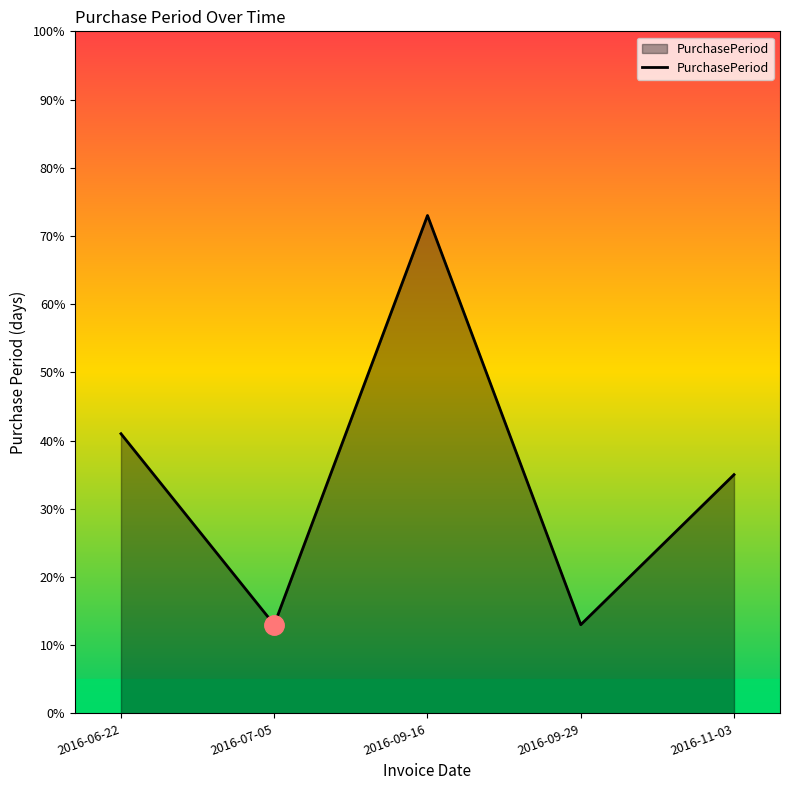

What is the difference between the maximum and minimum values?

60